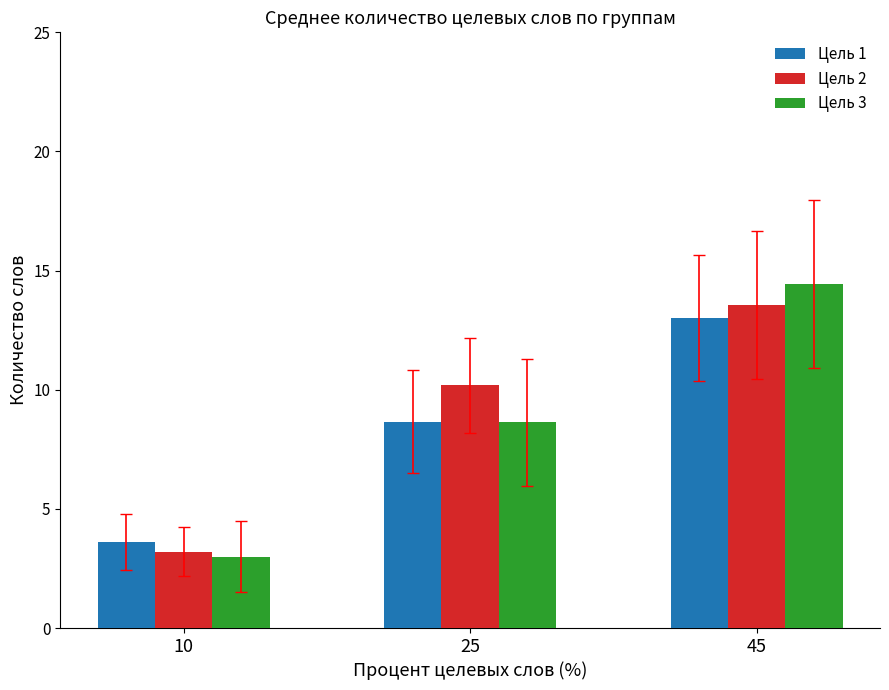

What is the total value across all series at 45?

41.0